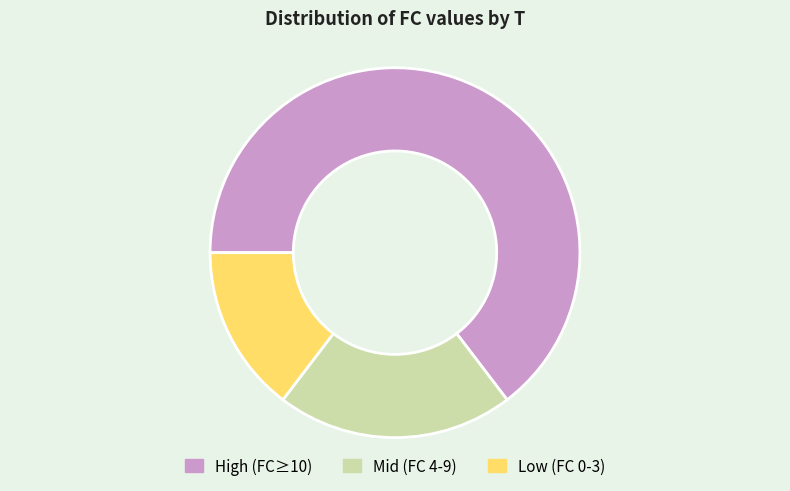

Which category has the biggest portion of the pie?

High (FC≥10)